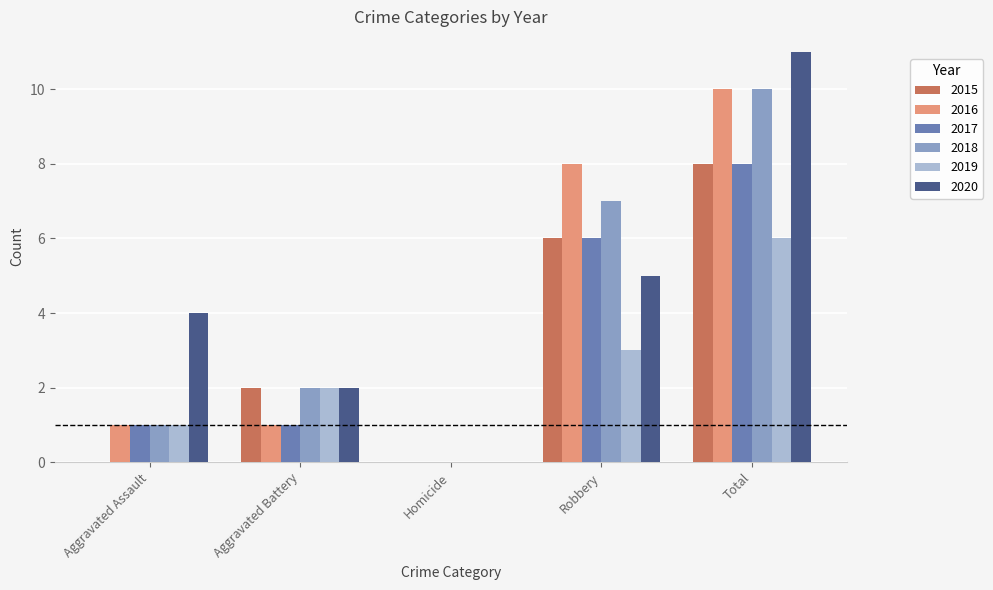

Are the bars horizontal?

No